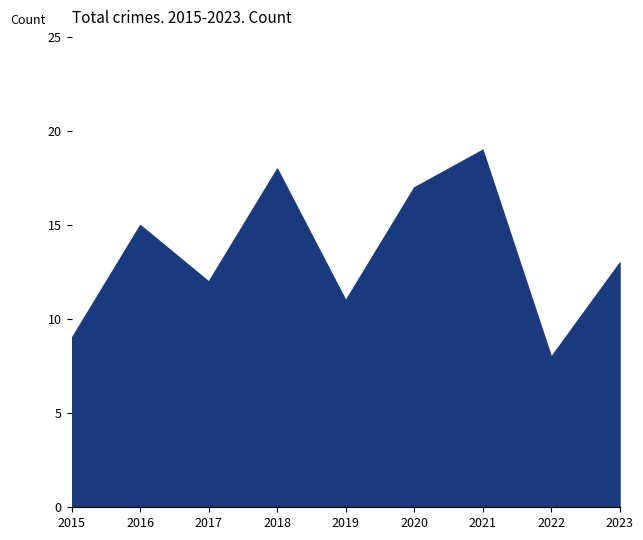

Reading left to right, list all the values displayed in this chart.

2015=9	2016=15	2017=12	2018=18	2019=11	2020=17	2021=19	2022=8	2023=13